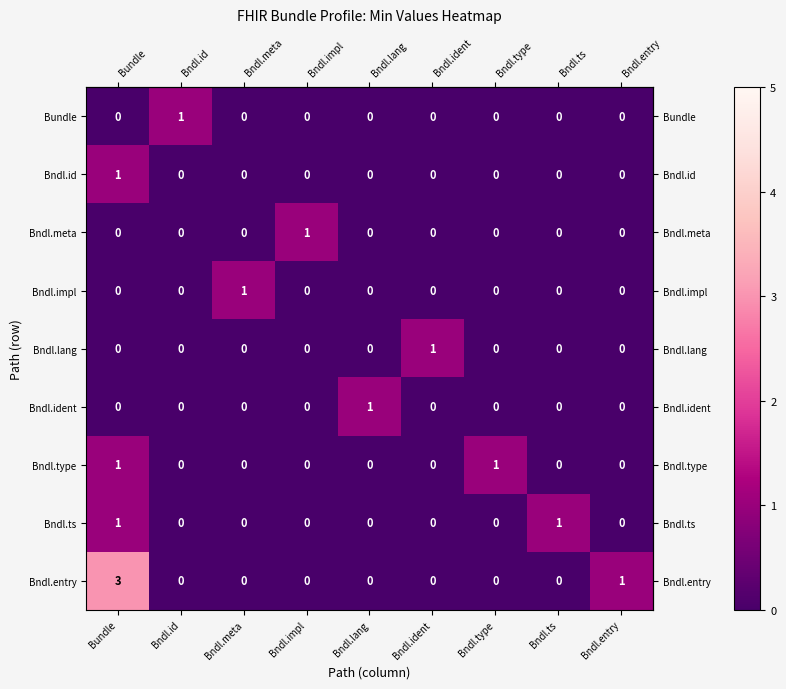

Which category has the highest value across all series?

Bundle